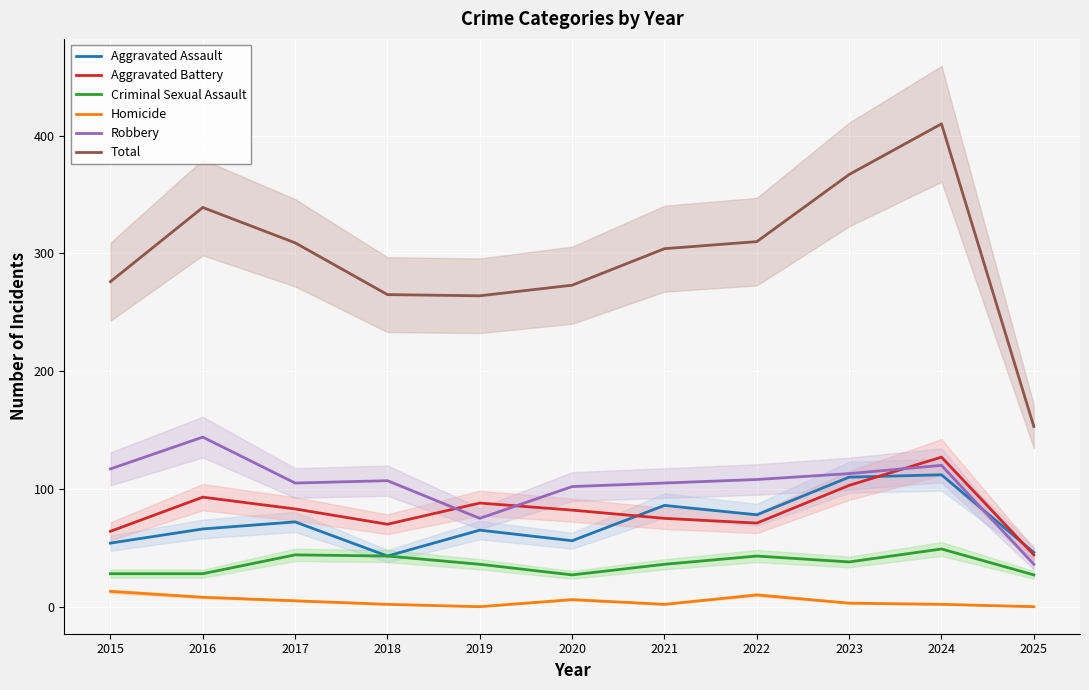

What is the difference between the second highest and minimum values in the Homicide series?

10